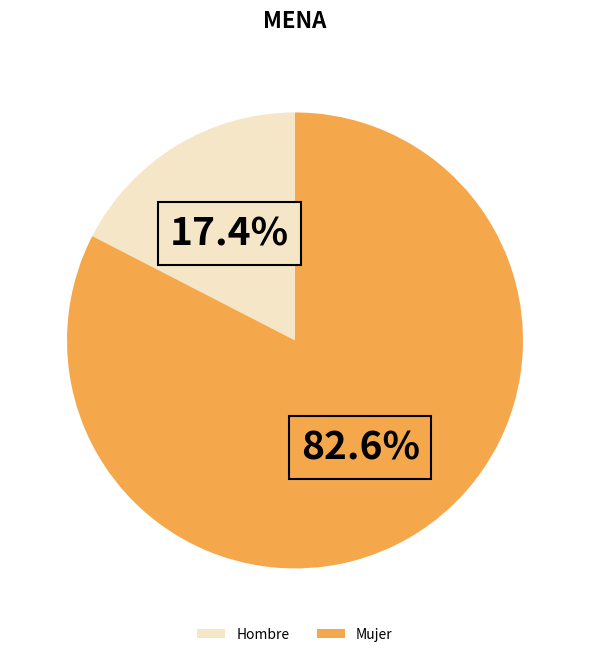

Which slice is the smallest?

Hombre